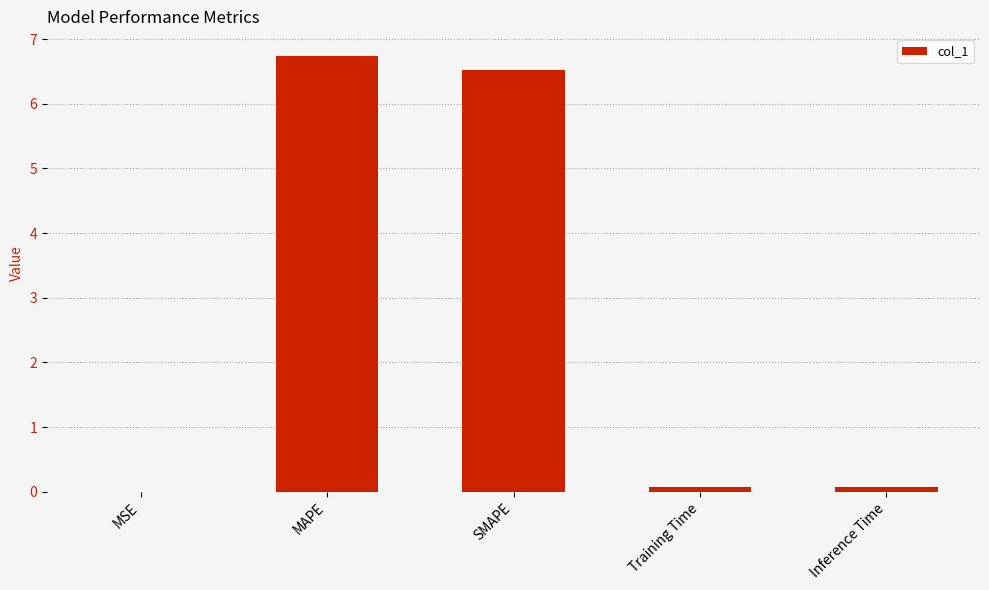

The value at SMAPE is 6.5. True or false?

True